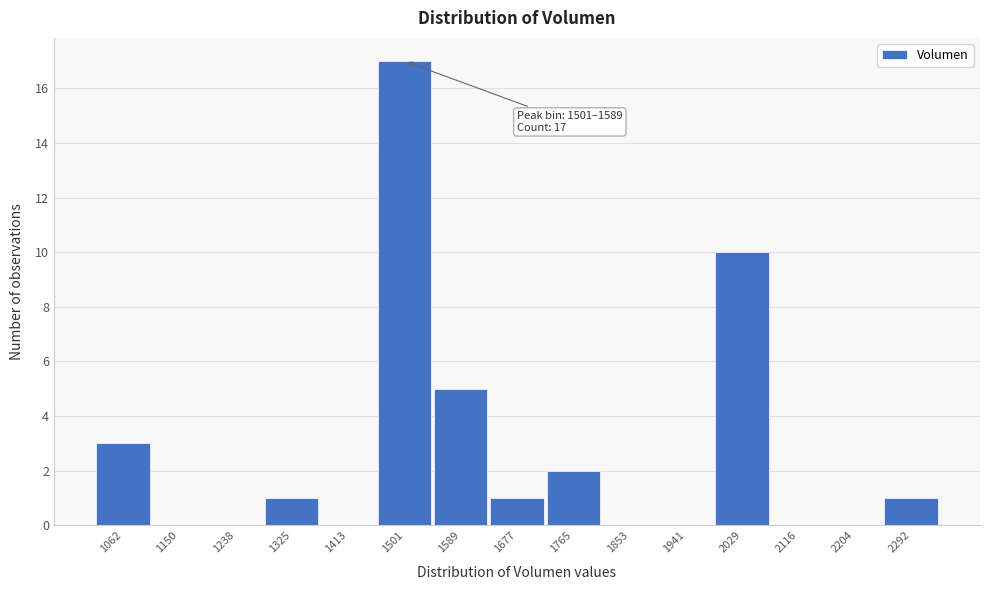

Reading right to left, list all the values displayed in this chart.

2292=1	2204=0	2116=0	2029=10	1941=0	1853=0	1765=2	1677=1	1589=5	1501=17	1413=0	1325=1	1238=0	1150=0	1062=3